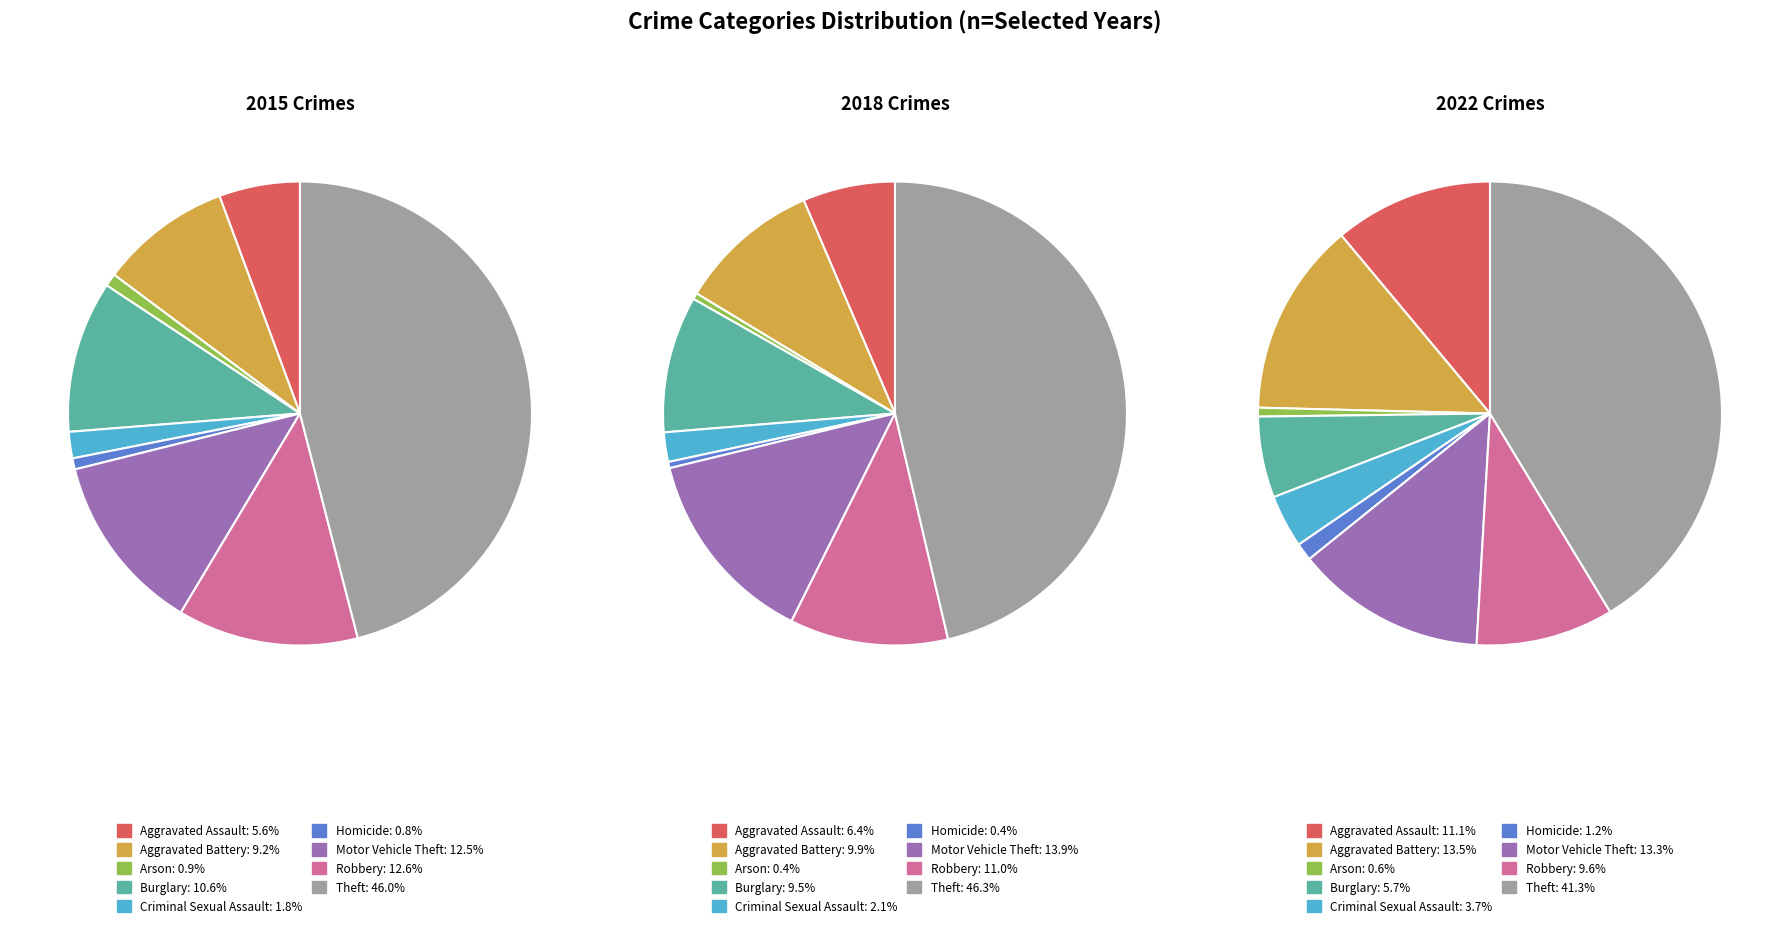

To the nearest percent, what percentage of the pie is Aggravated Battery?

14%